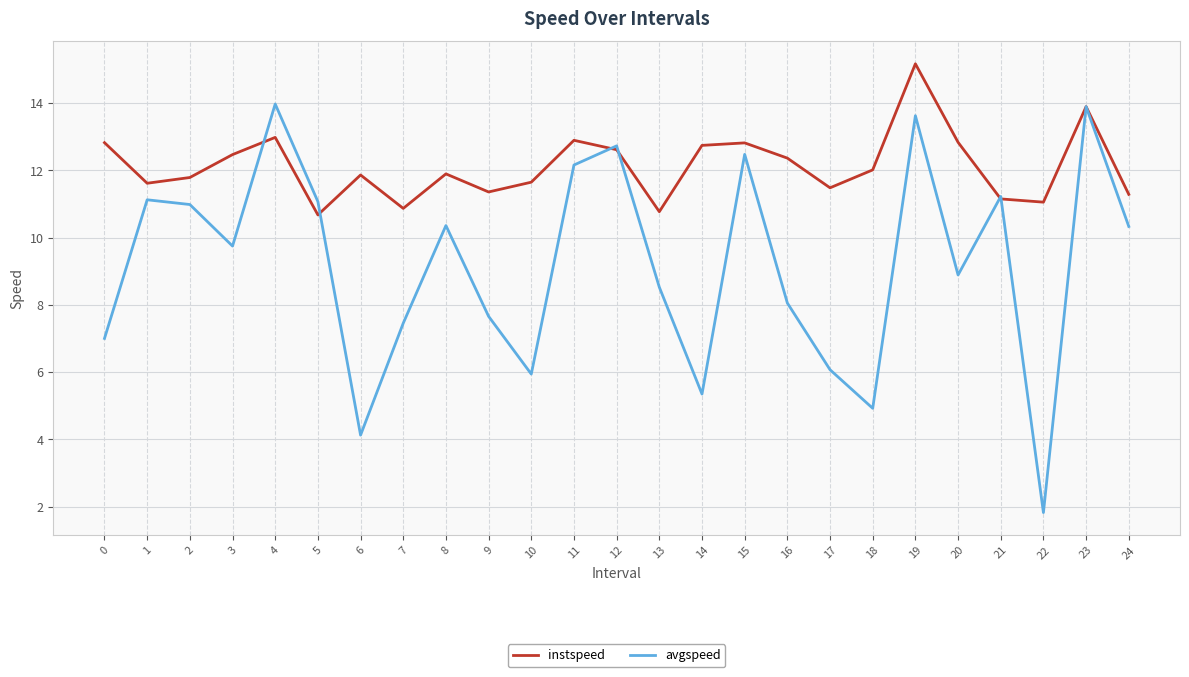

Does the chart display data point markers on the line(s)?

No